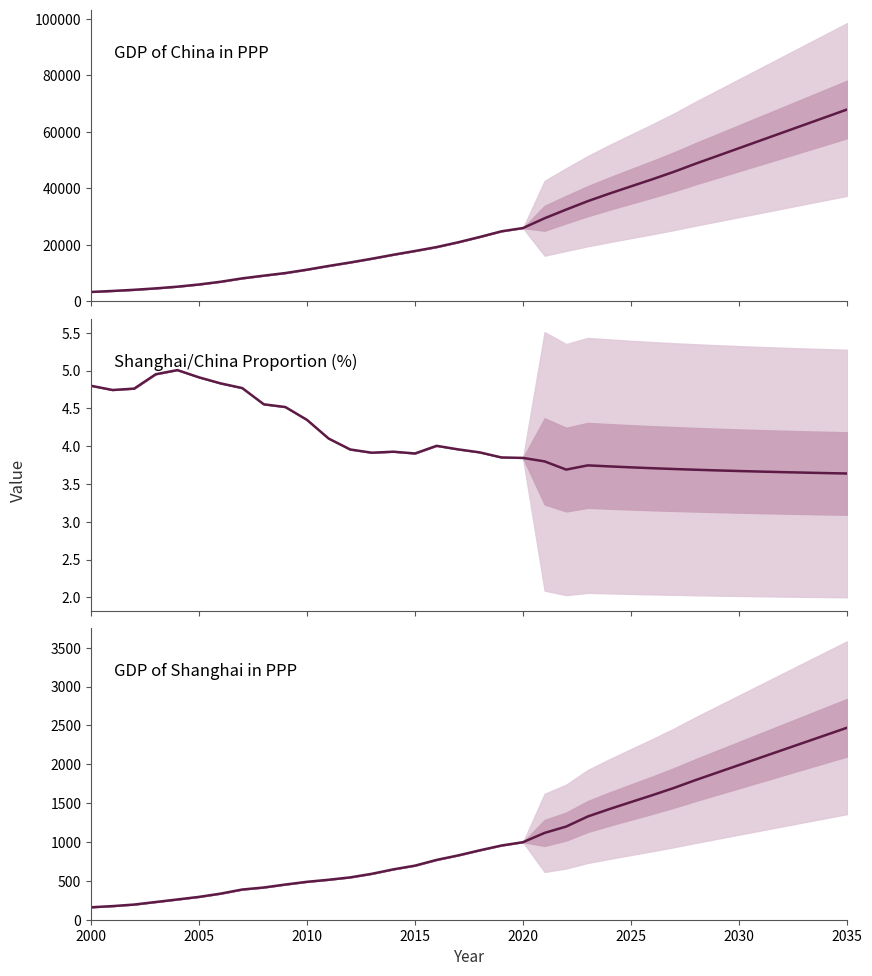

In Shanghai/China Proportion (%), how many points are higher than both neighbors (excluding endpoints)?

4